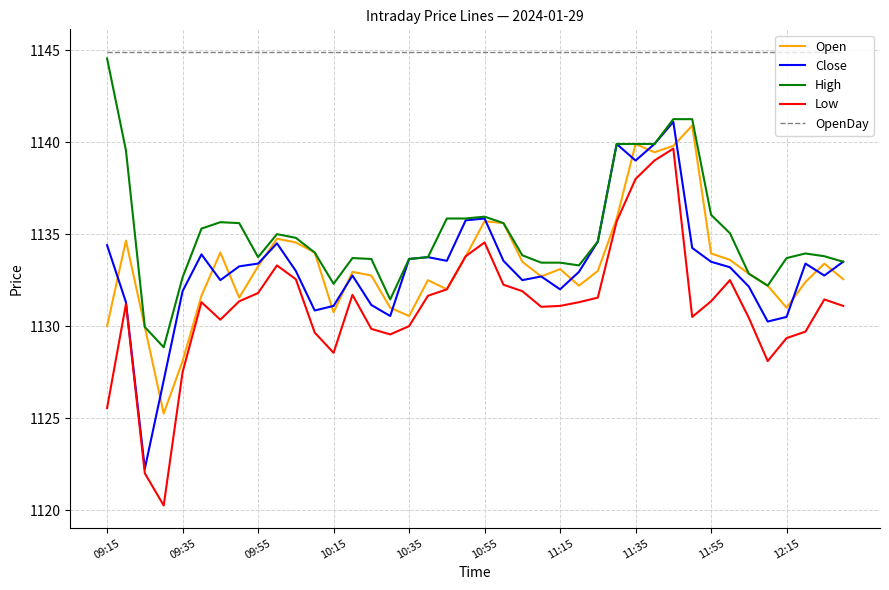

How many distinct data groups are displayed?

5